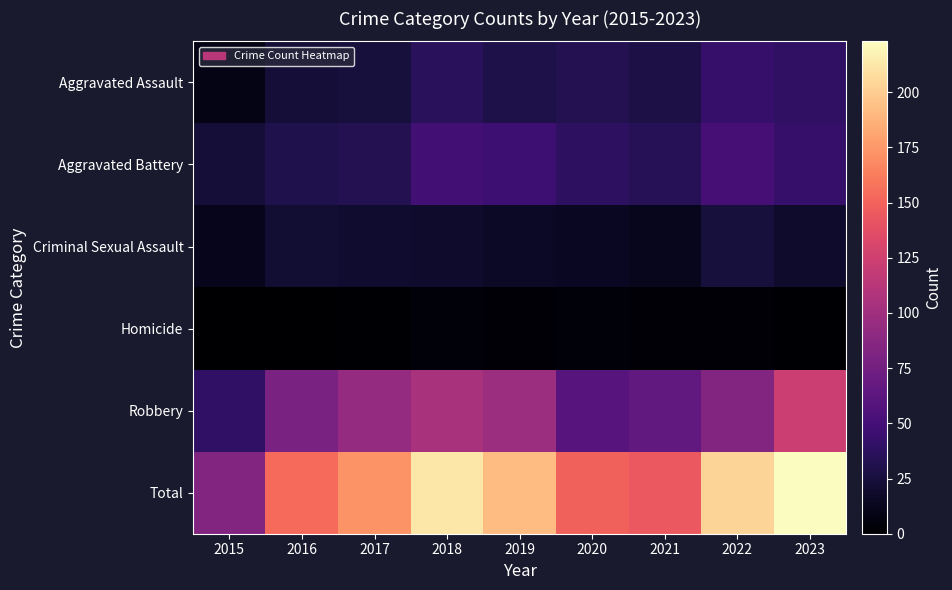

At which category is the sum across all series the highest?

2023